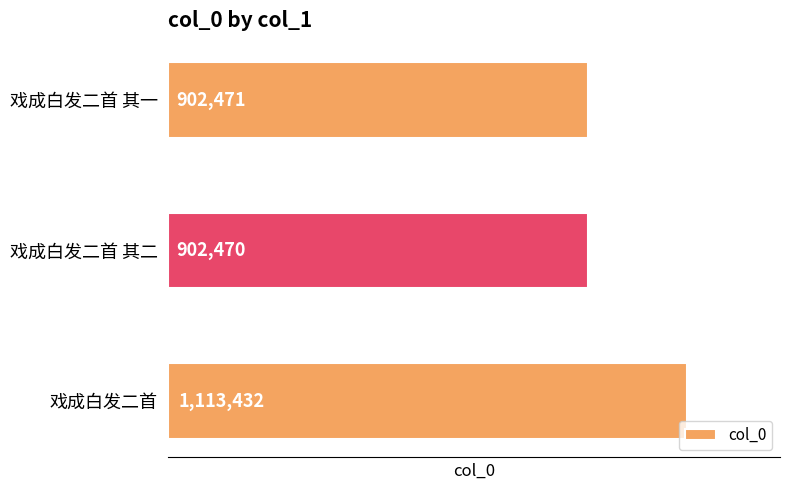

Which label corresponds to the smallest value in the chart?

戏成白发二首 其二